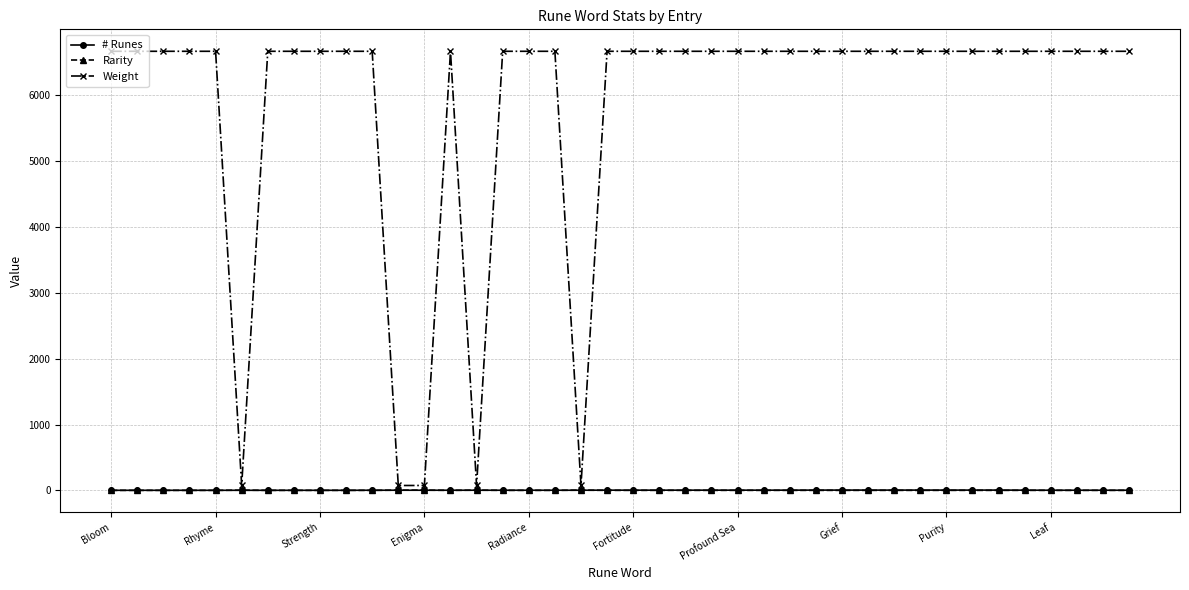

How many # Runes values are between 3 and 4?

22